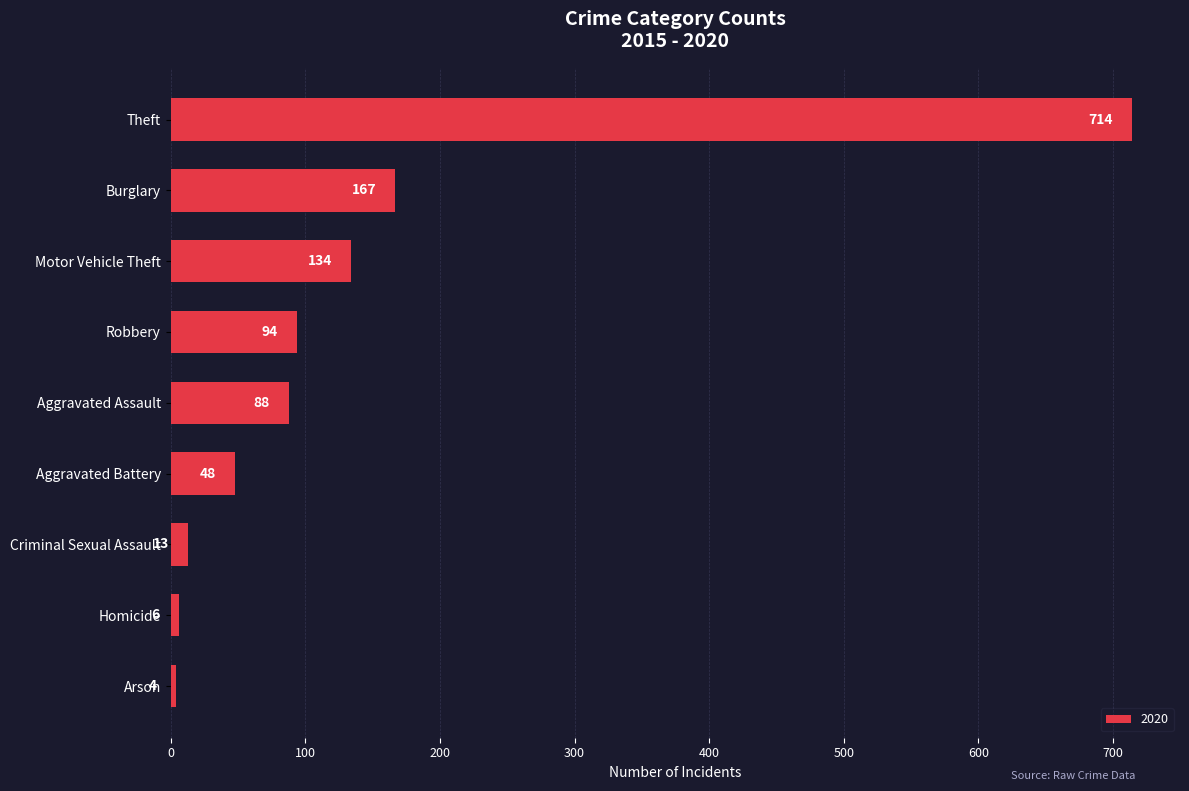

What is the average value?

141